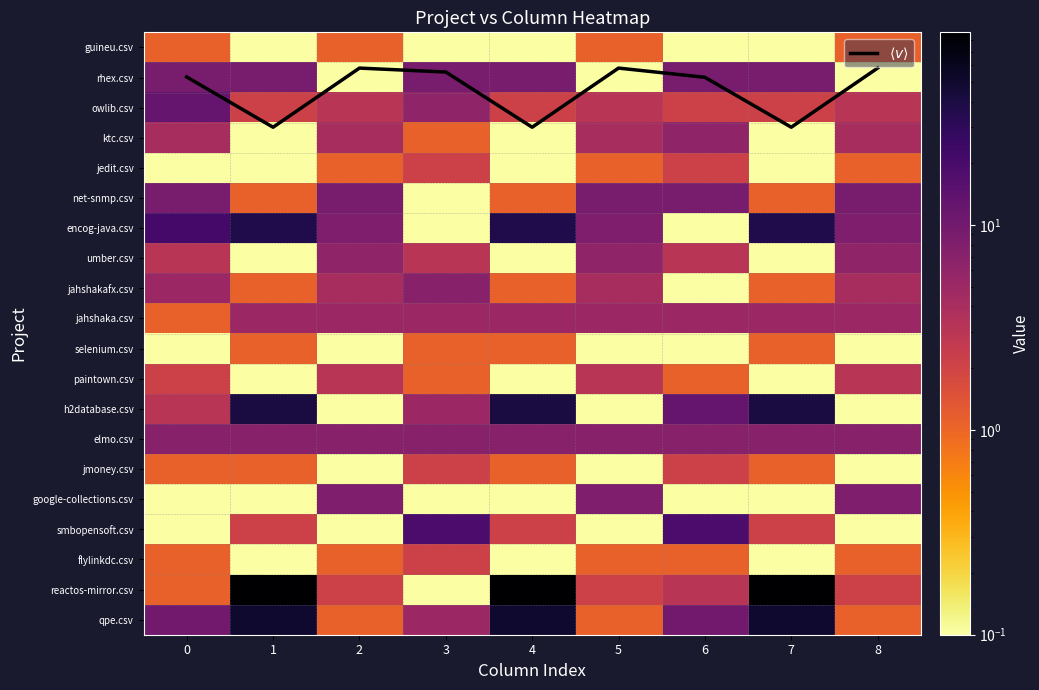

What is the minimum value for jahshaka.csv?

1.1